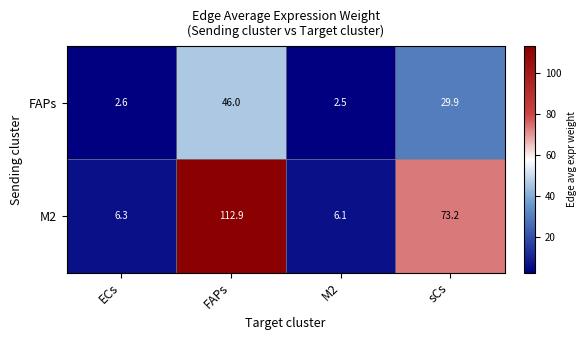

At M2, list the series in order from largest to smallest.

M2, FAPs